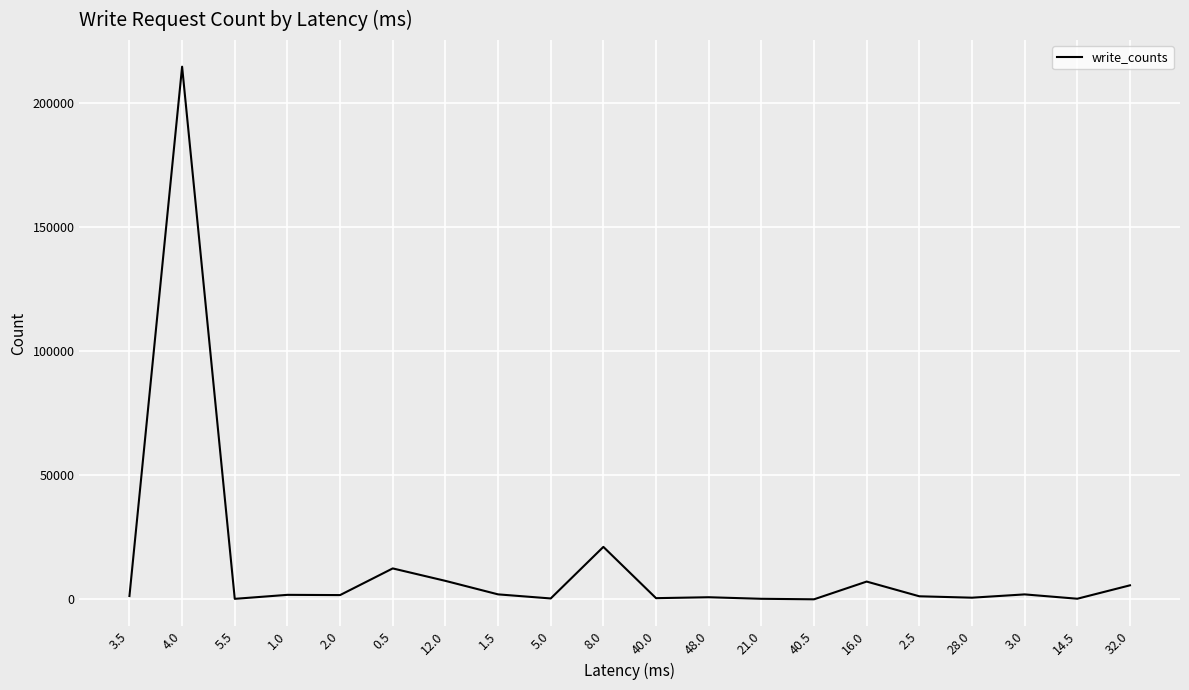

What is the minimum value shown in the chart?

32